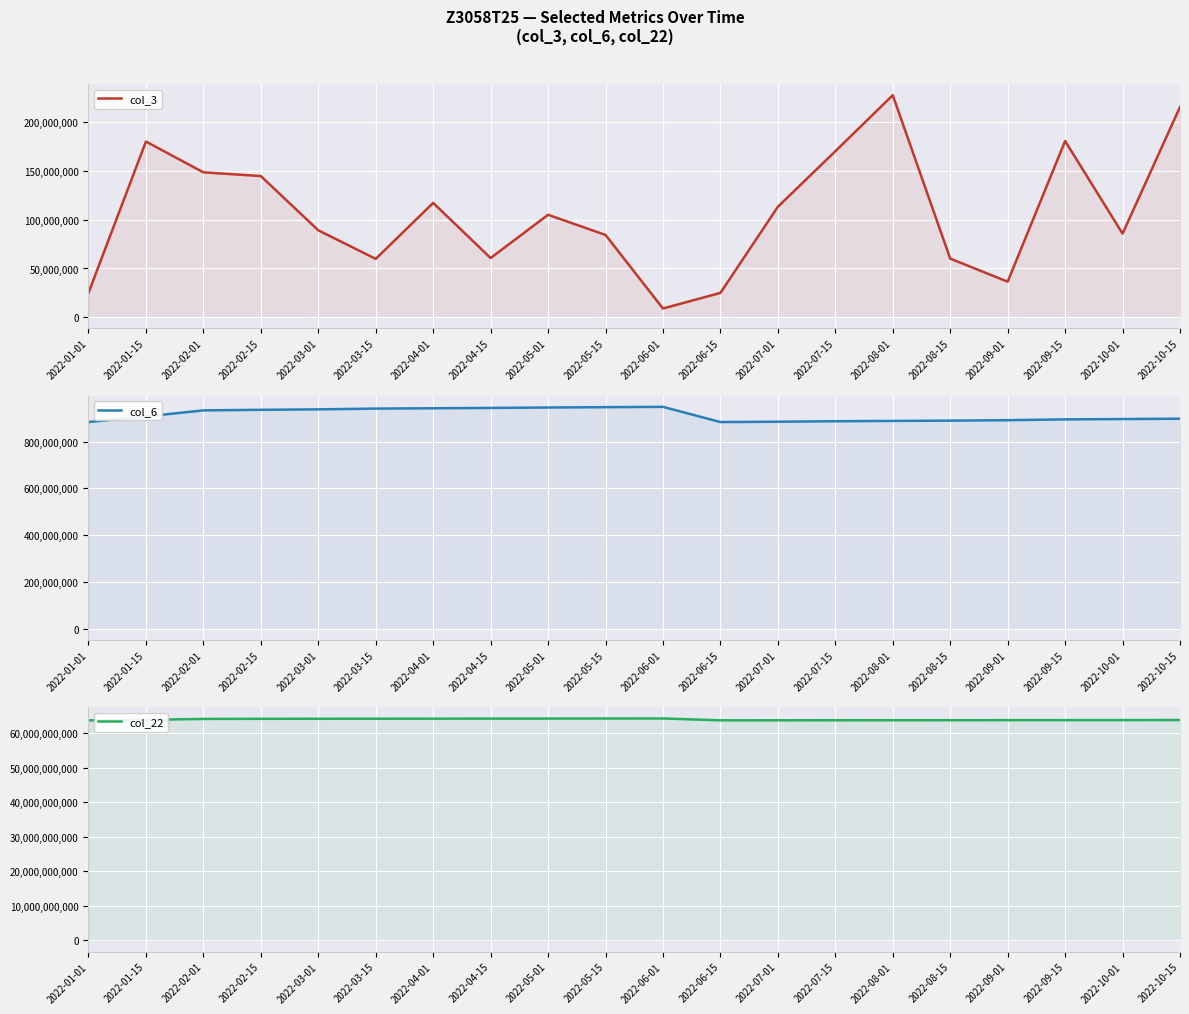

Does the chart display data point markers on the line(s)?

No